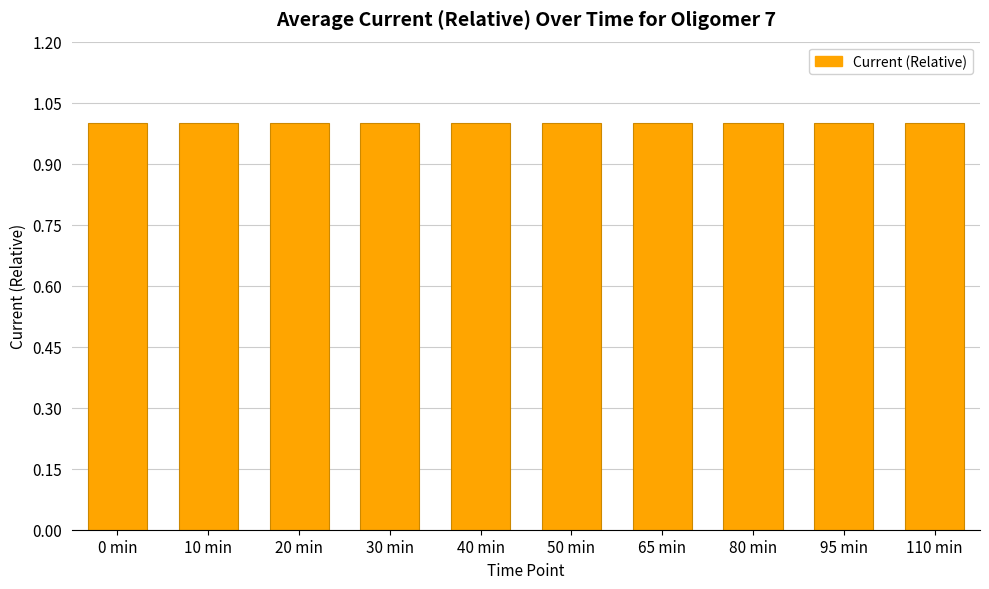

The chart shows a value of 1.0 at 50 min. True or false?

True